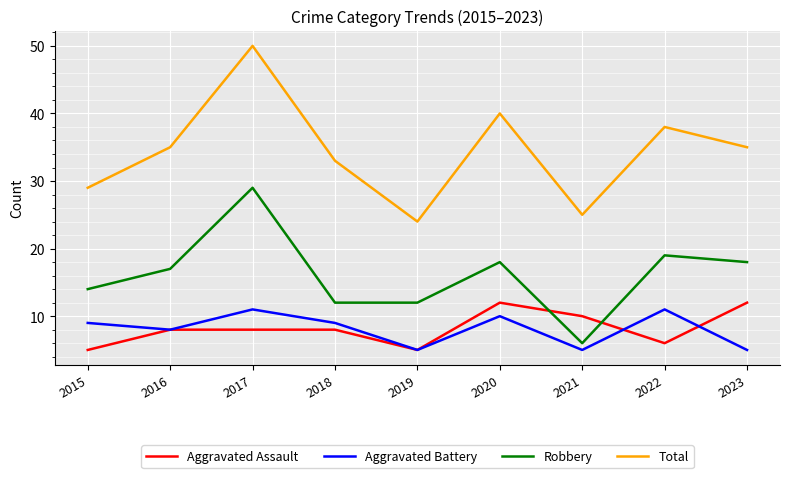

What is the approximate value of Robbery at 2022, to the nearest 5?

20